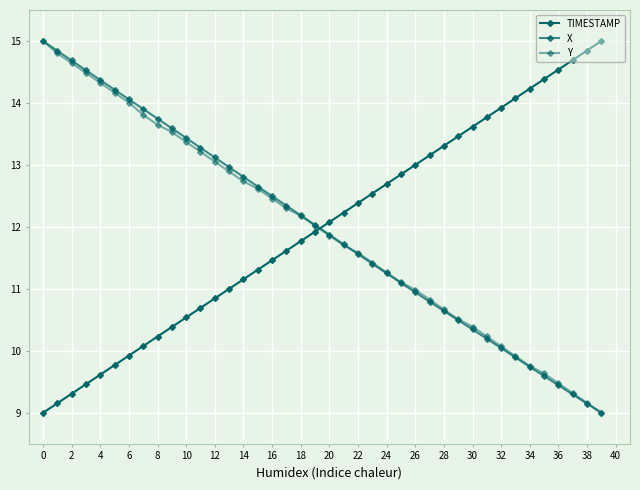

How many series are shown in this chart?

3